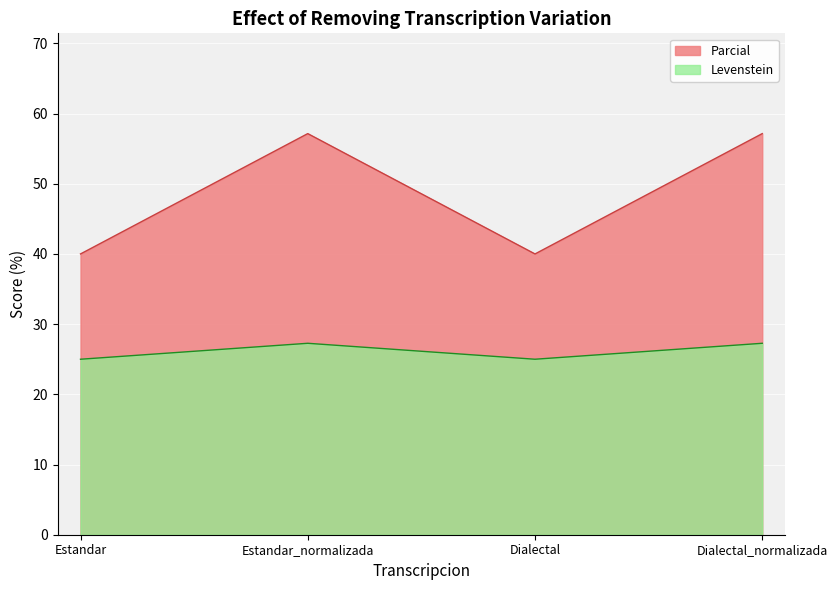

At which label does Levenstein first exceed 57?

Estandar_normalizada